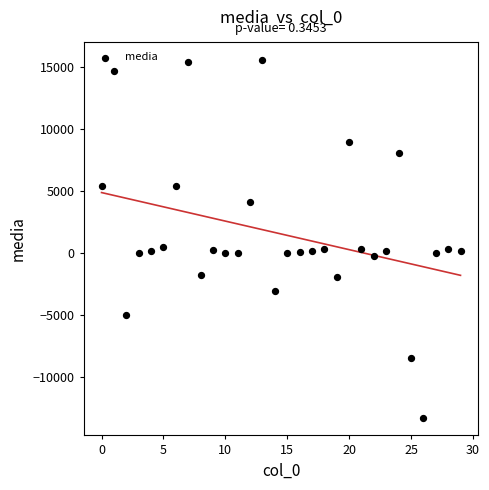

What is the range of Y values (max minus min)?

28813.3